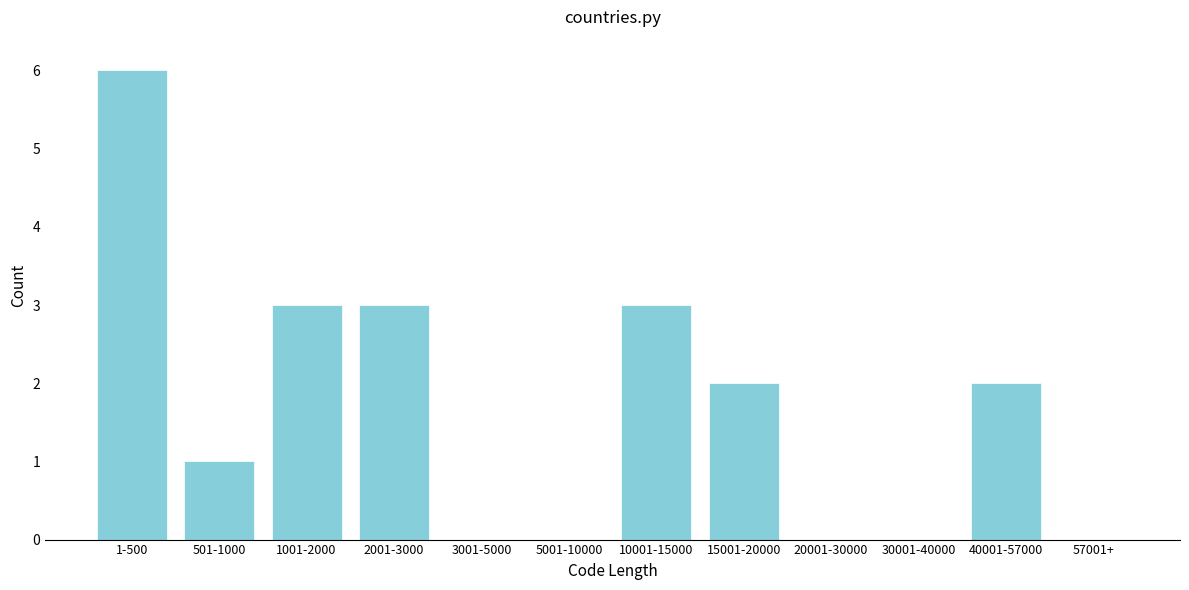

Reading left to right, extract all data points from this chart.

1-500=6	501-1000=1	1001-2000=3	2001-3000=3	3001-5000=0	5001-10000=0	10001-15000=3	15001-20000=2	20001-30000=0	30001-40000=0	40001-57000=2	57001+=0